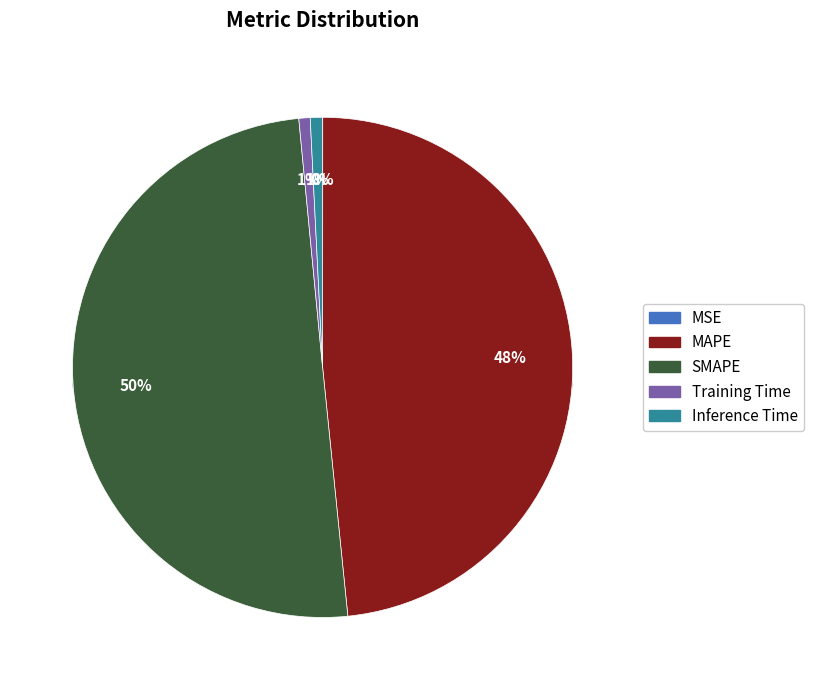

Combined, what portion of the pie is MAPE and MSE?

48.4%